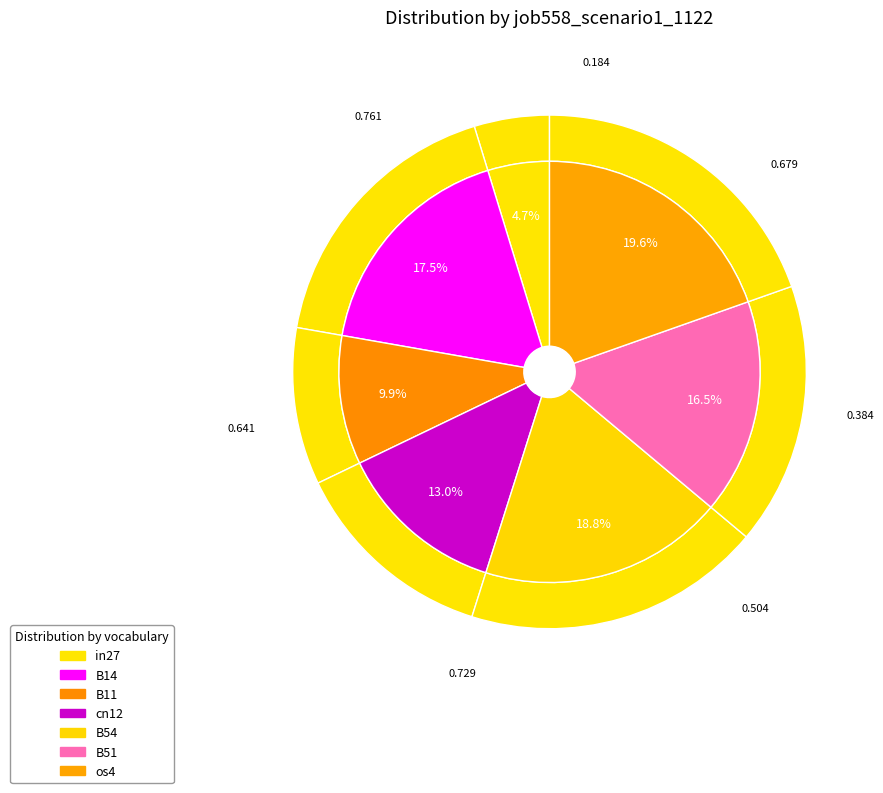

Is B51 the majority of the pie?

No